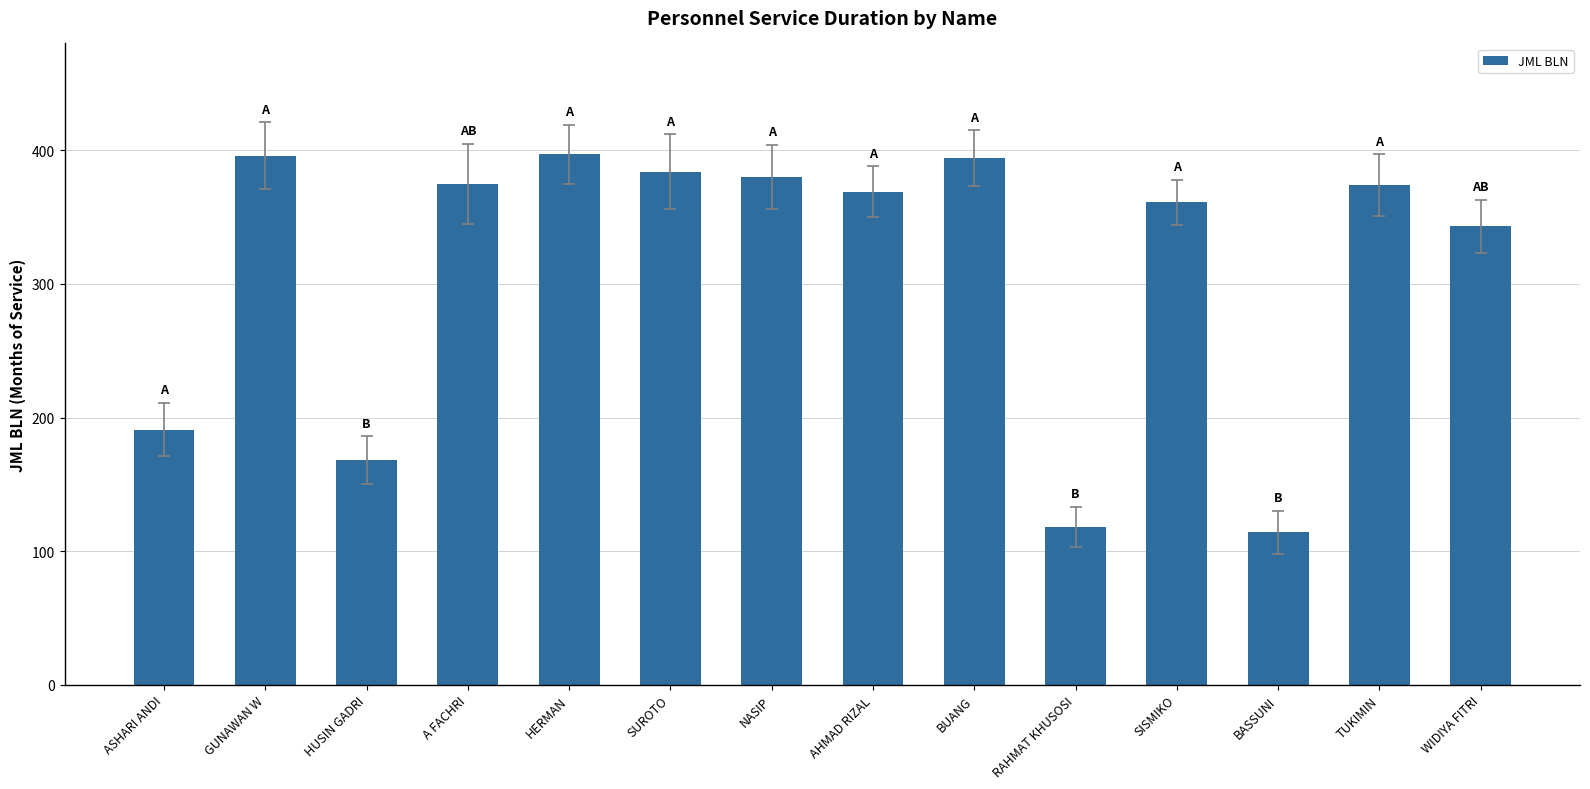

Where is the data nearest to the value 255?

ASHARI ANDI